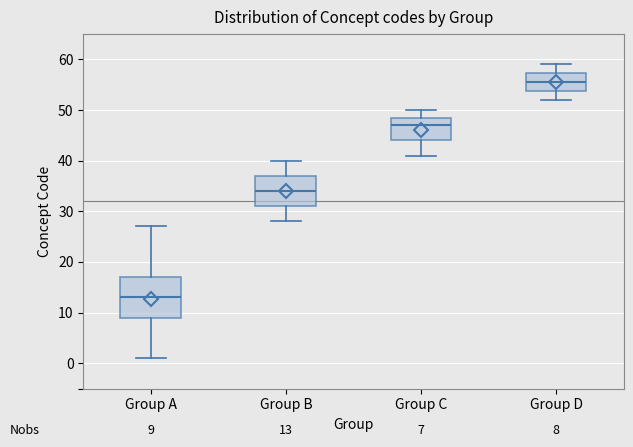

Which box's median line is the lowest?

Group A